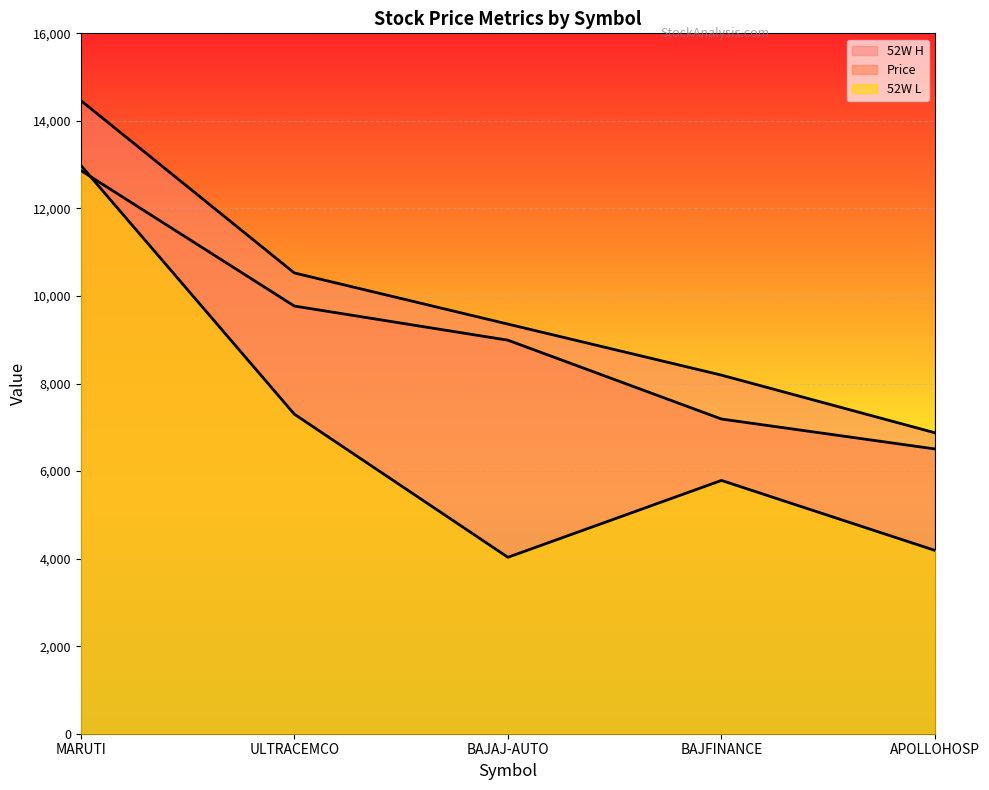

What is the difference between the 52W L values at MARUTI and BAJFINANCE?

7199.7